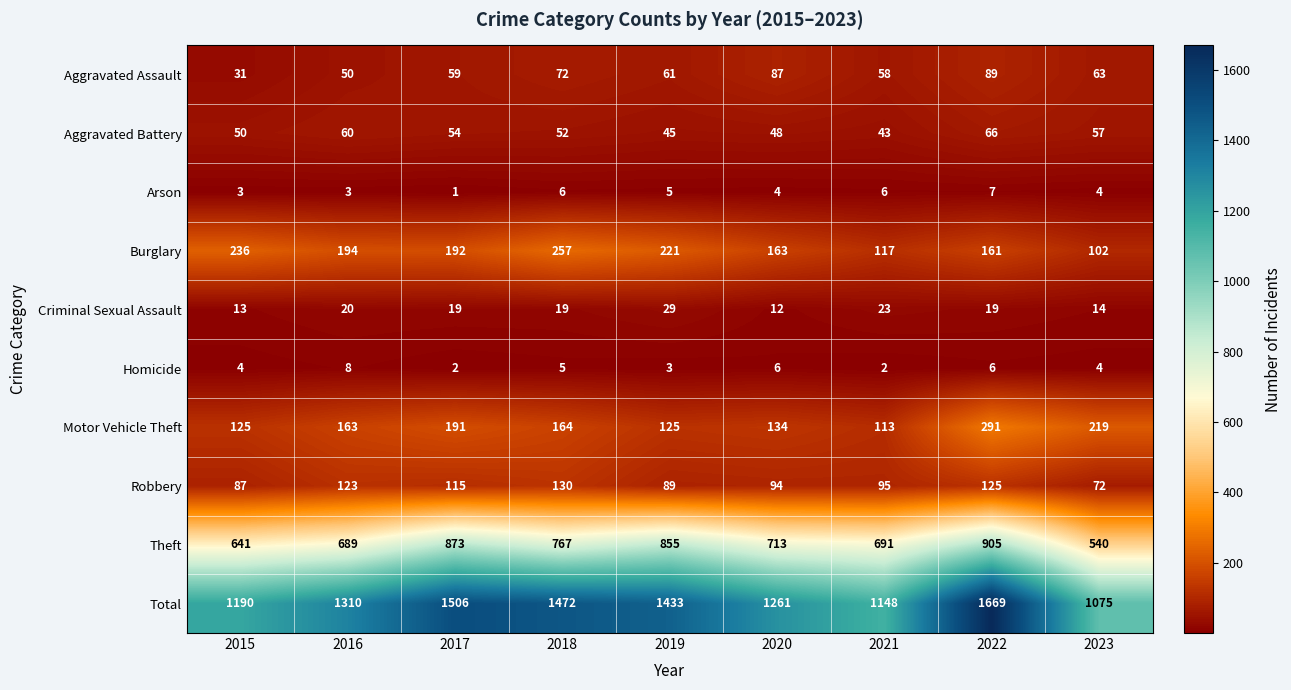

Count the Homicide values in the range 3 to 6.

6